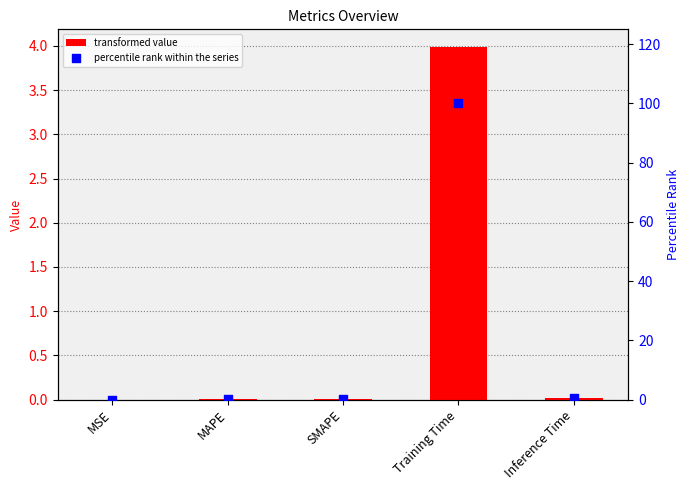

What is the total value across all series at Training Time?

104.0